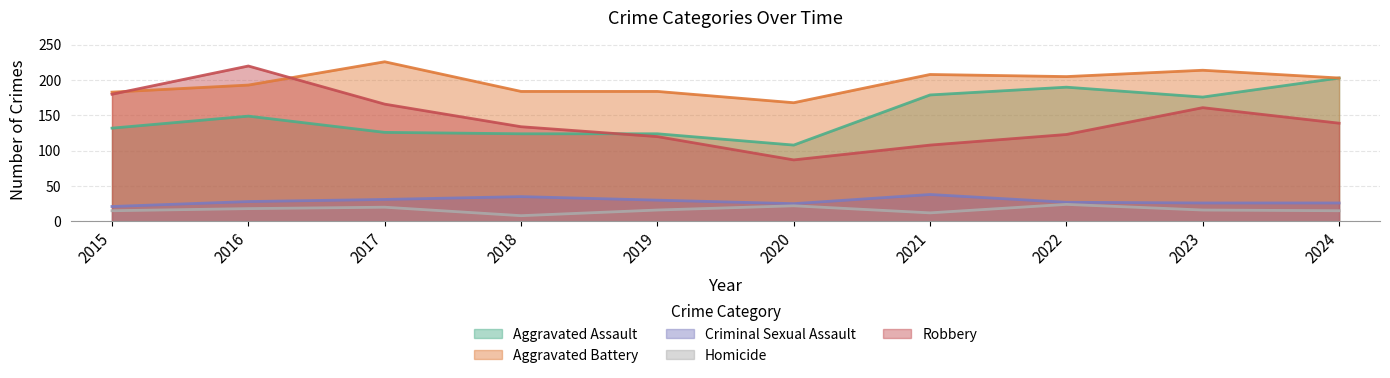

True or false: Criminal Sexual Assault has more than 2 interior local peaks.

False